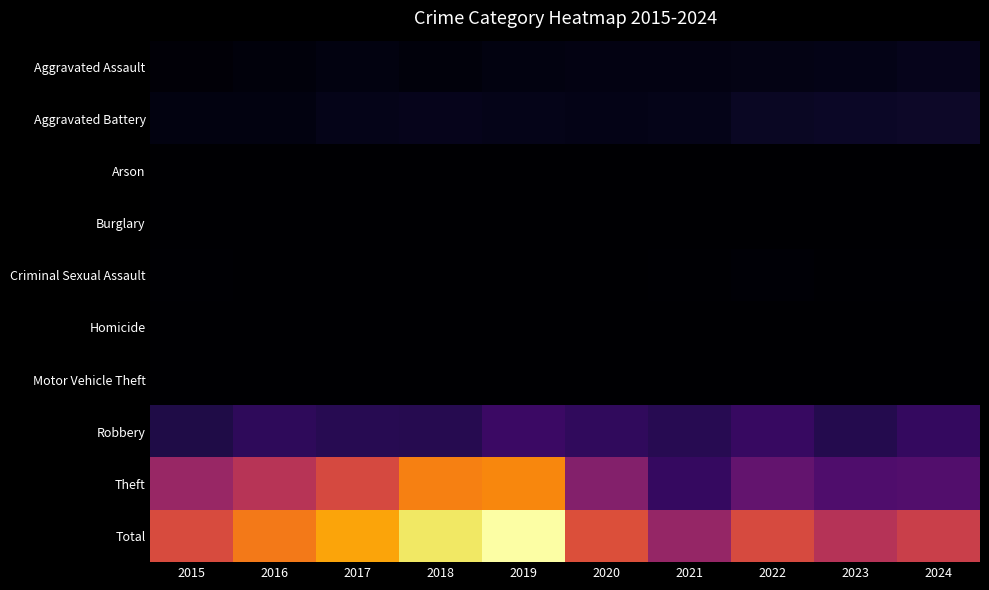

What is the total value across all series at 2018?

3774